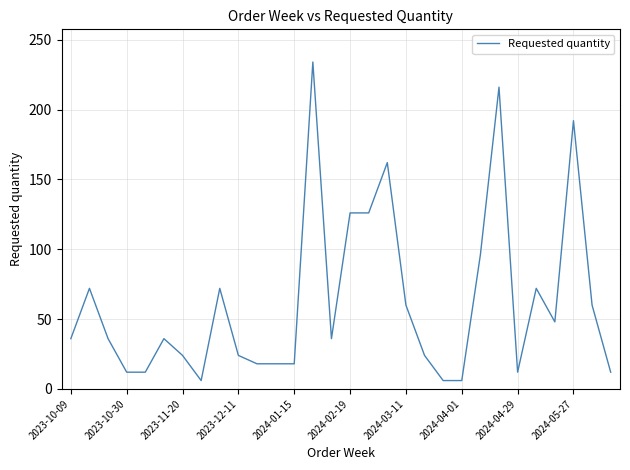

What is the smallest value displayed?

6